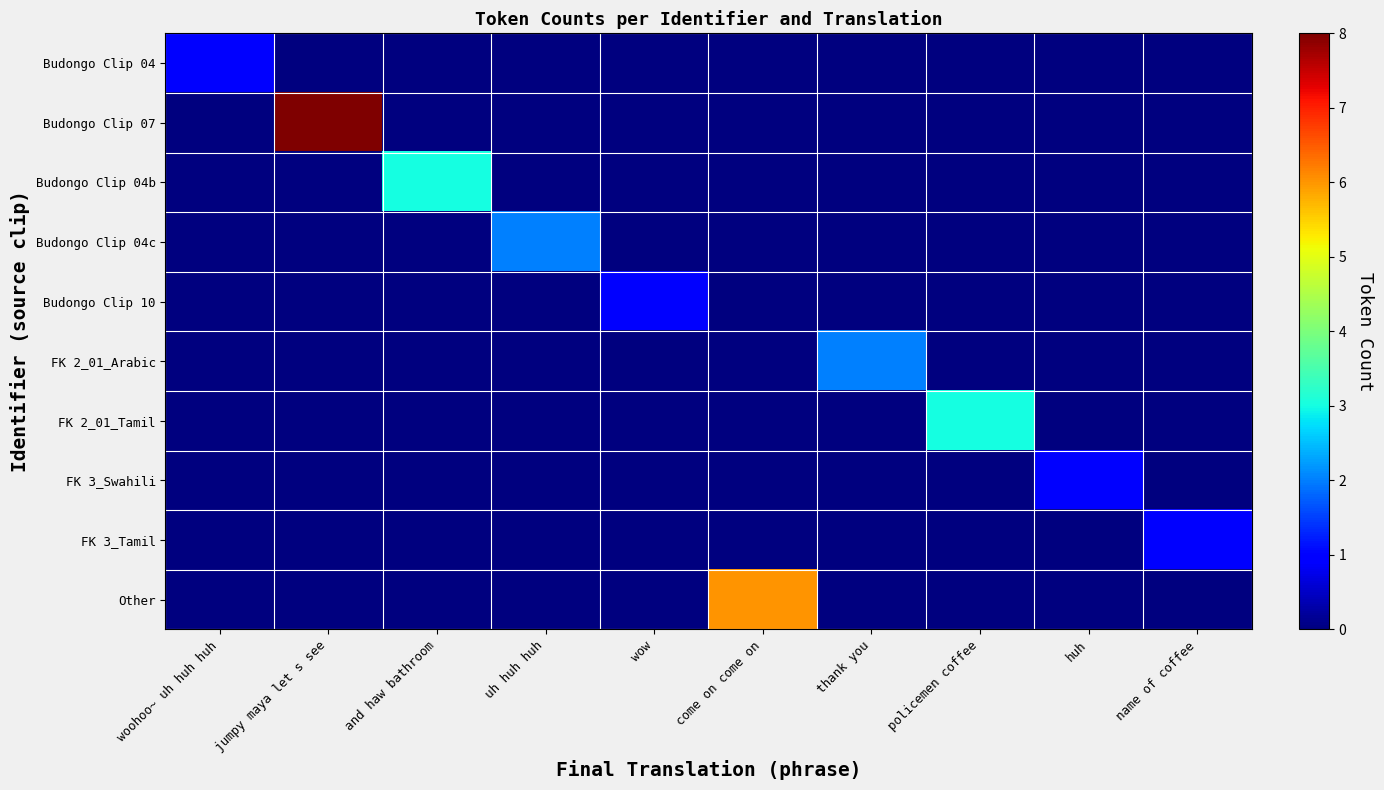

What is the greatest value displayed?

8